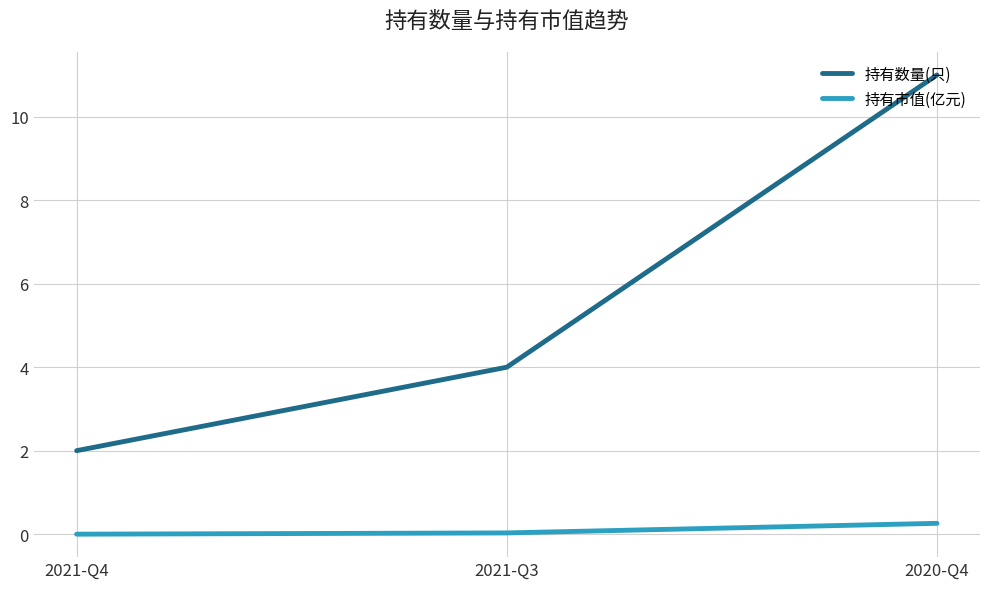

Count the number of data series in this chart.

2